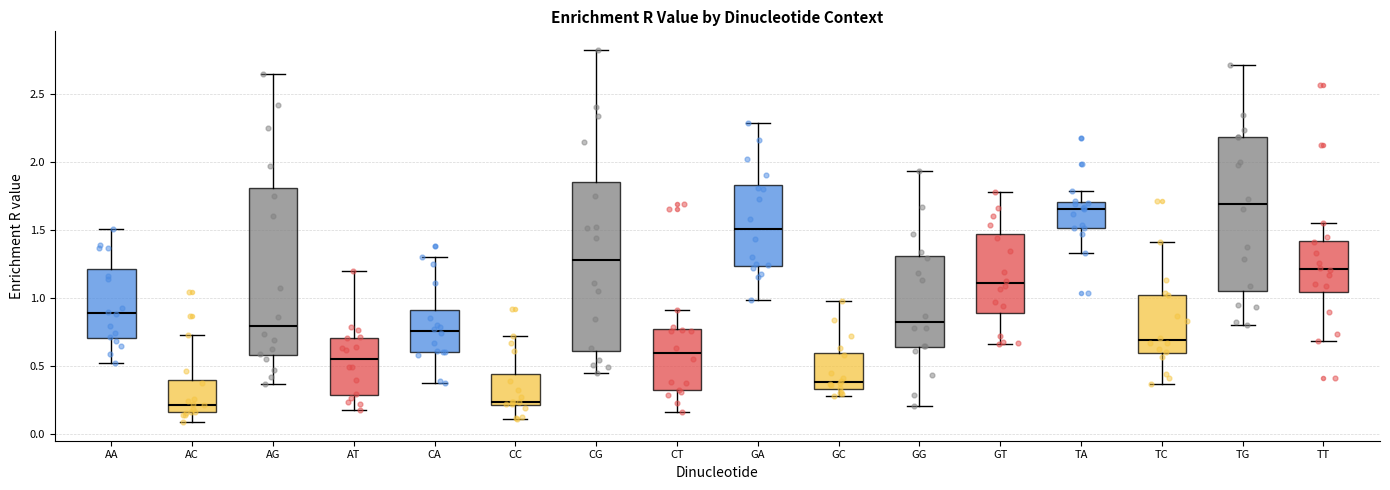

Where does the median line of the box for CA sit on the y-axis? The values are not printed on the chart, so give them approximately, as read against the axis.

0.75